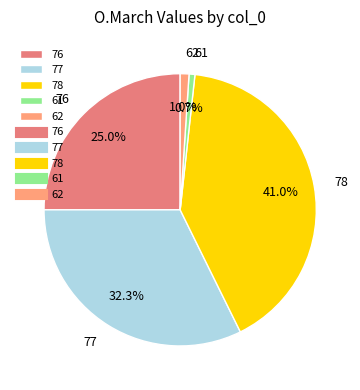

To the nearest percent, what is the difference between the largest and smallest slice percentages?

40%